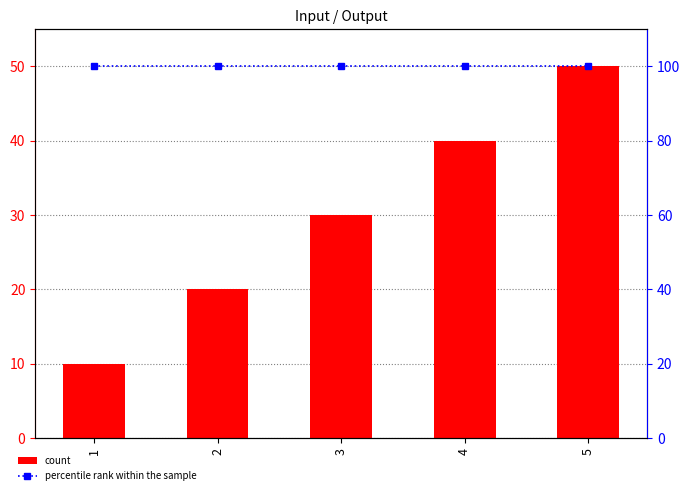

At how many categories does at least one series exceed 11?

5